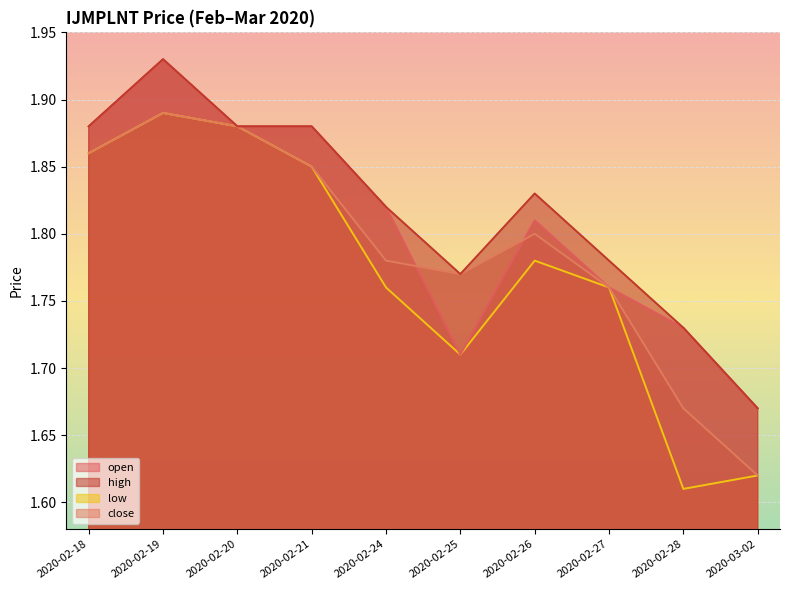

Where is the first local minimum for open?

2020-02-25